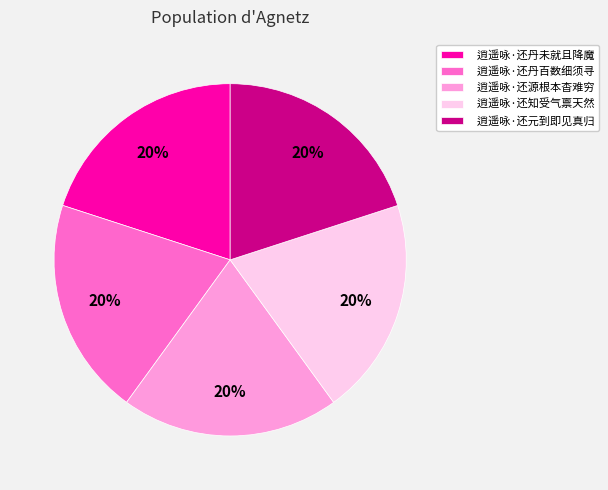

To the nearest percent, what is the combined percentage of 逍遥咏·还知受气禀天然 and 逍遥咏·还丹未就且降魔?

40%